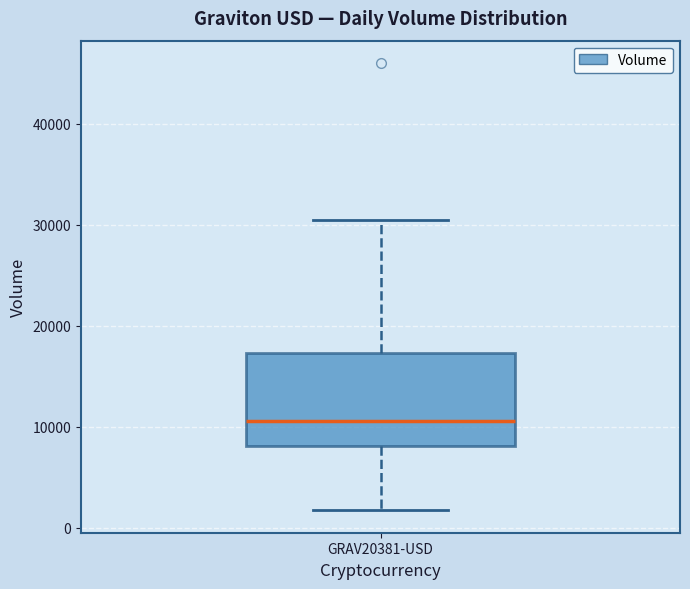

Transcribe this box plot: give where the median line is, the range the box spans, and where the two whiskers end, as read against the y-axis. The values are not printed on the chart, so give them approximately, as read against the axis.

median 11000, box 8000 to 17000, whiskers 2000 to 30000